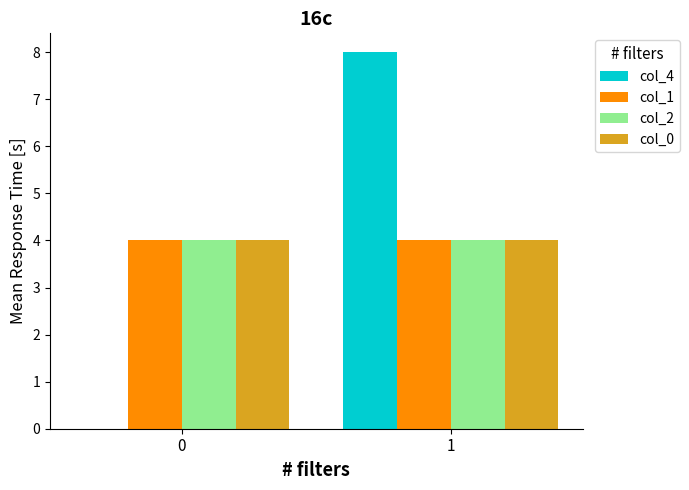

What is the sum of the col_2 values at 0 and 1?

8